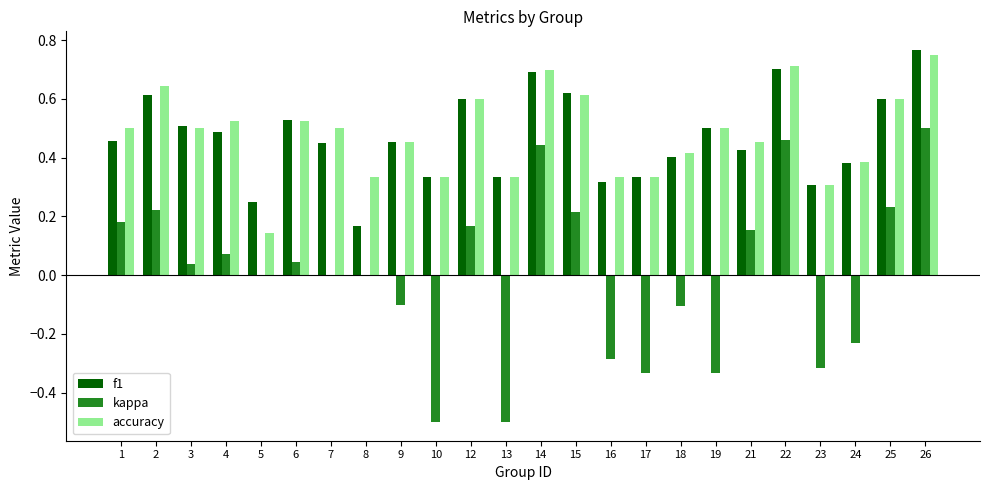

What is the total value across all series at 12?

1.4